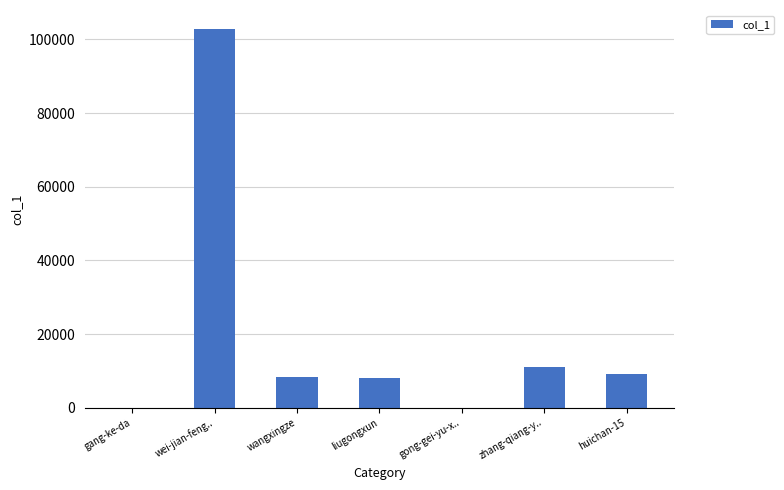

Are the bars horizontal?

No